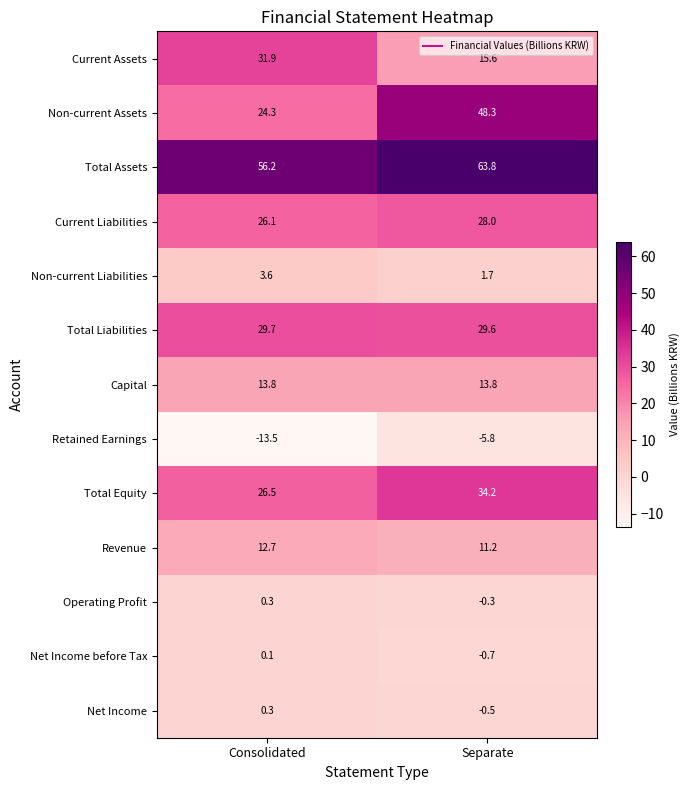

Is it true that Retained Earnings equals -13.5 at Consolidated?

True